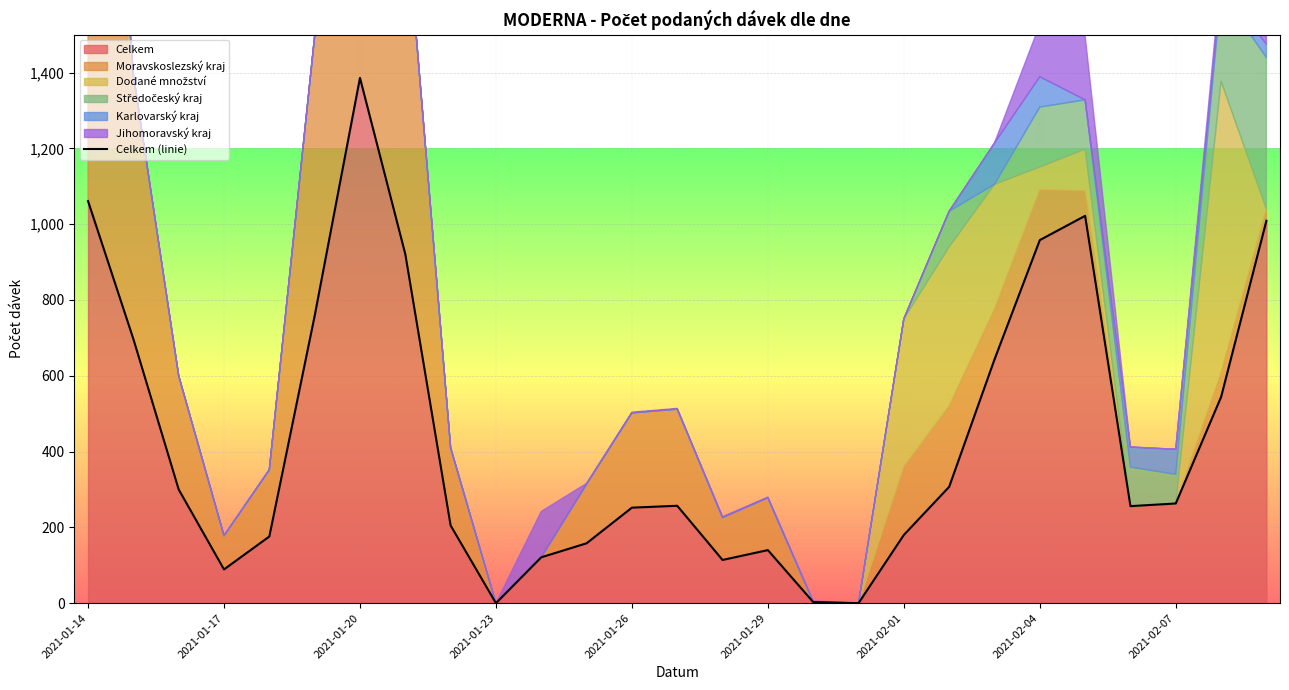

Count the number of values greater than 257.

13